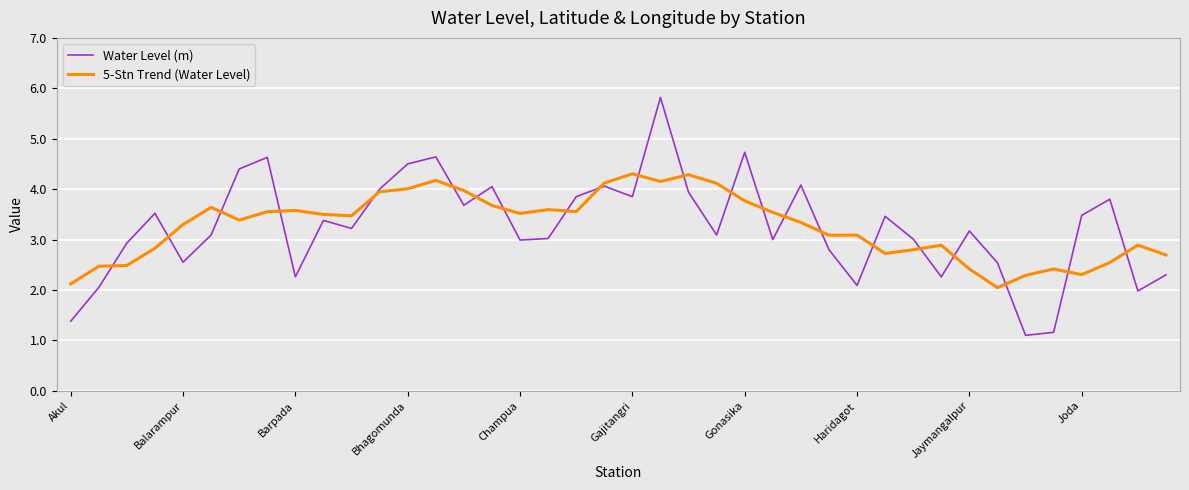

What is the lowest value of the 5-Stn Trend (Water Level) series?

2.0